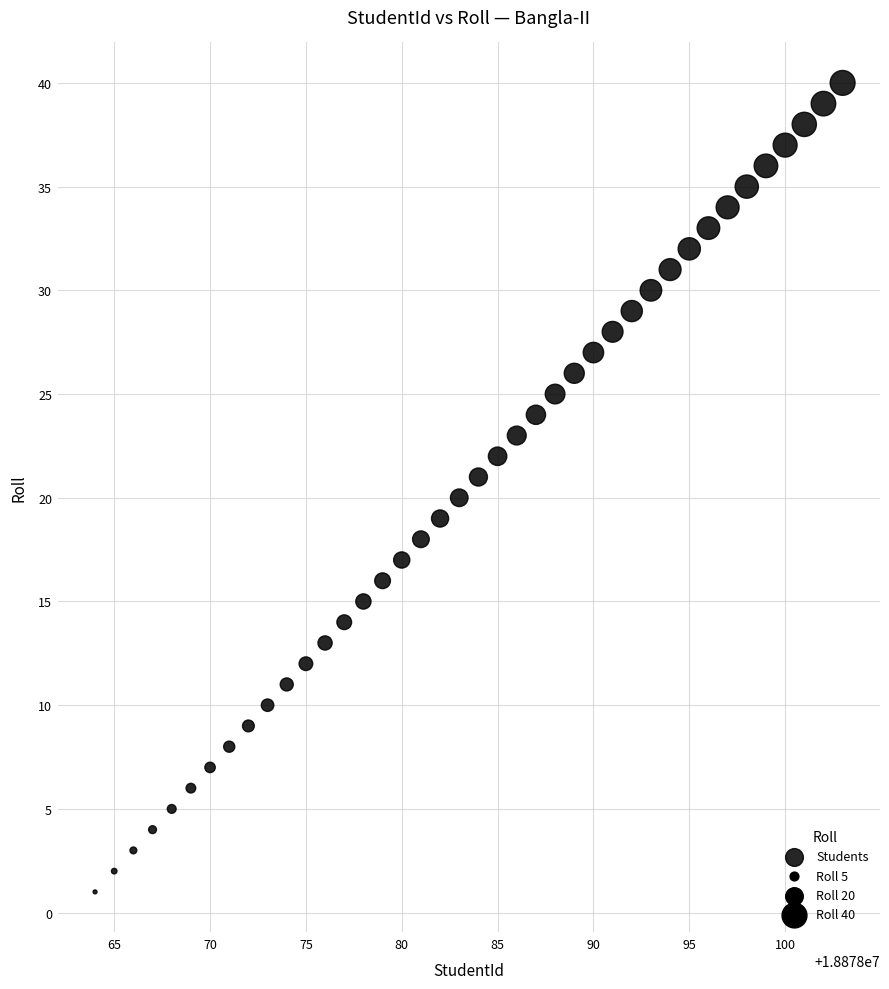

What is the range of X values (max minus min)?

39